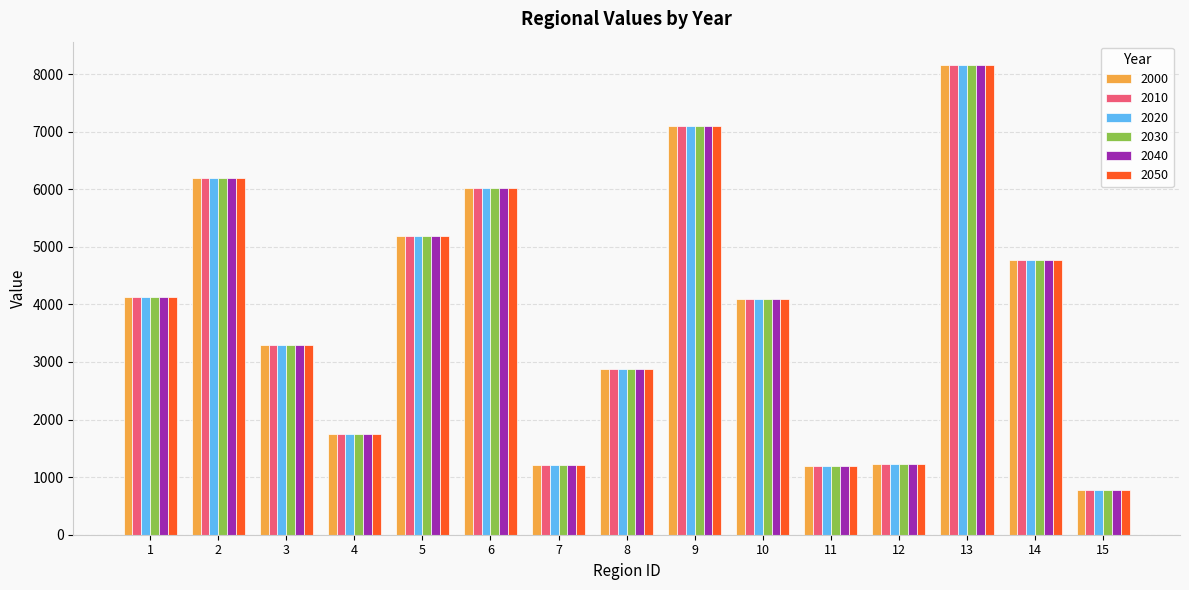

The value of 2000 at 2 is 10427.5. True or false?

False